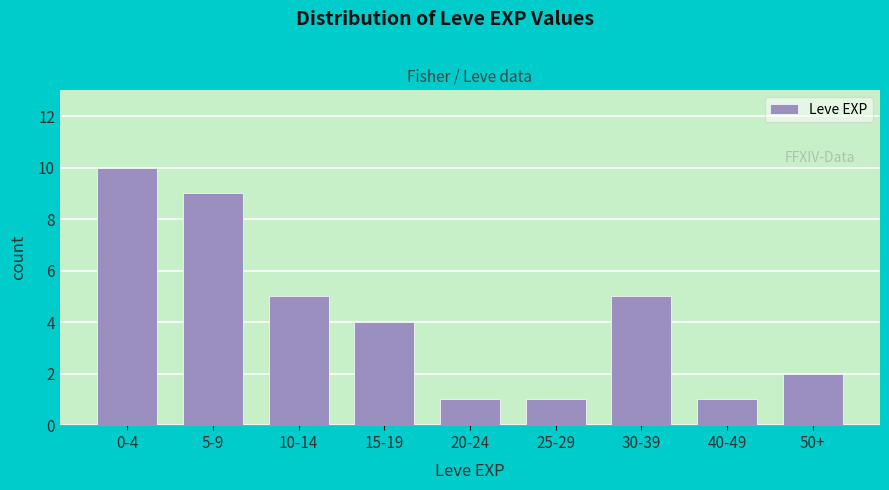

Reading left to right, transcribe all the data shown in this chart.

0-4=10	5-9=9	10-14=5	15-19=4	20-24=1	25-29=1	30-39=5	40-49=1	50+=2